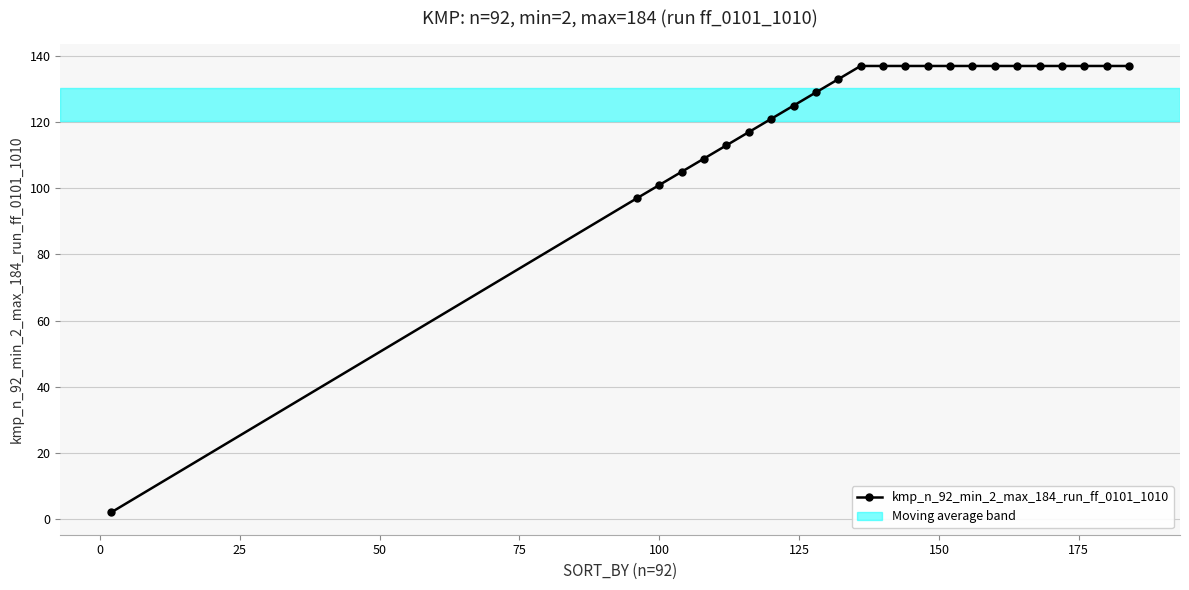

Reading left to right, what are all the values shown in this chart?

2	97	101	105	109	113	117	121	125	129	133	137	137	137	137	137	137	137	137	137	137	137	137	137